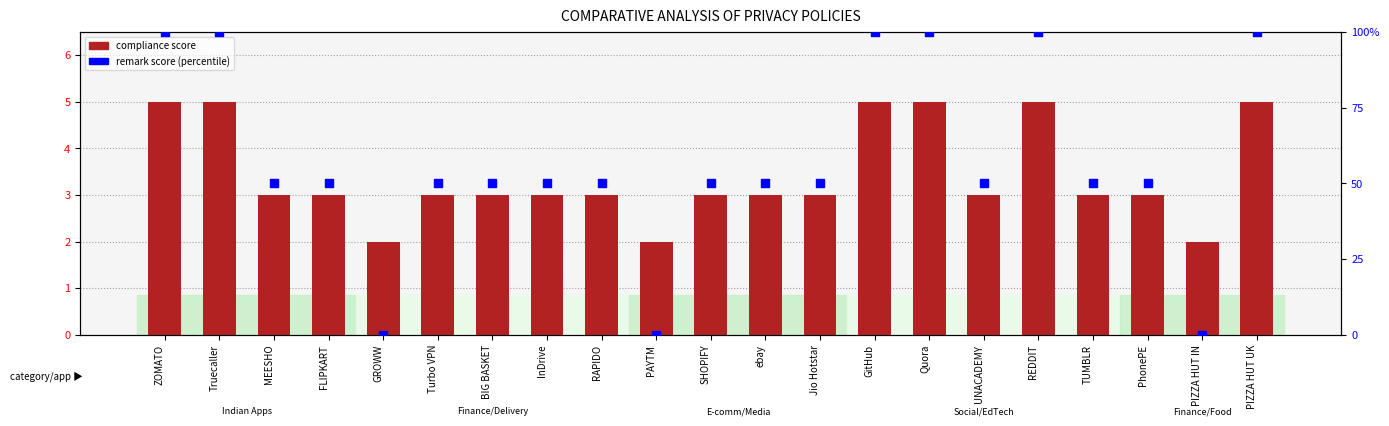

Is the value of compliance score at REDDIT greater than the value of remark score (percentile) at SHOPIFY?

No